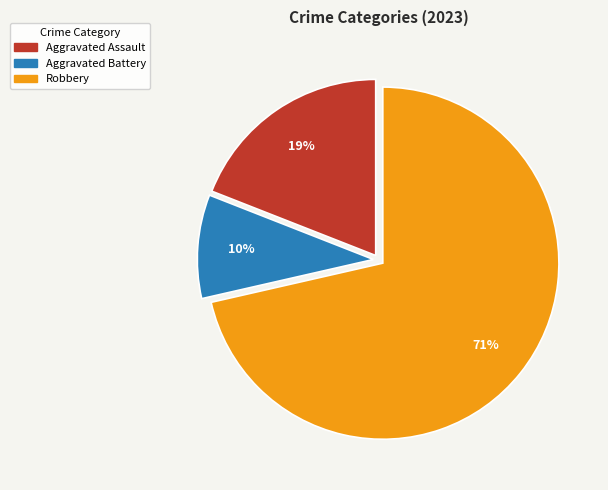

Does any single category account for the majority?

Yes